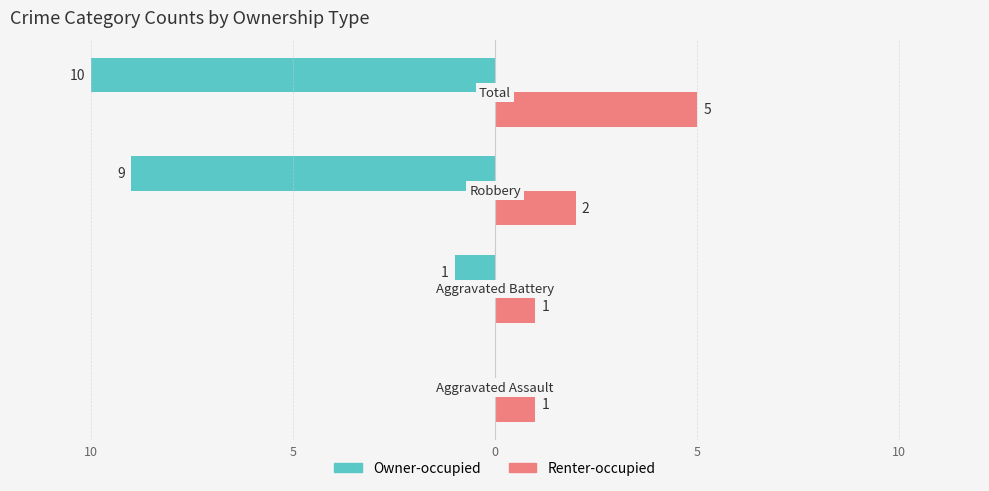

What is the difference between the maximum and minimum values in the Owner-occupied series?

10